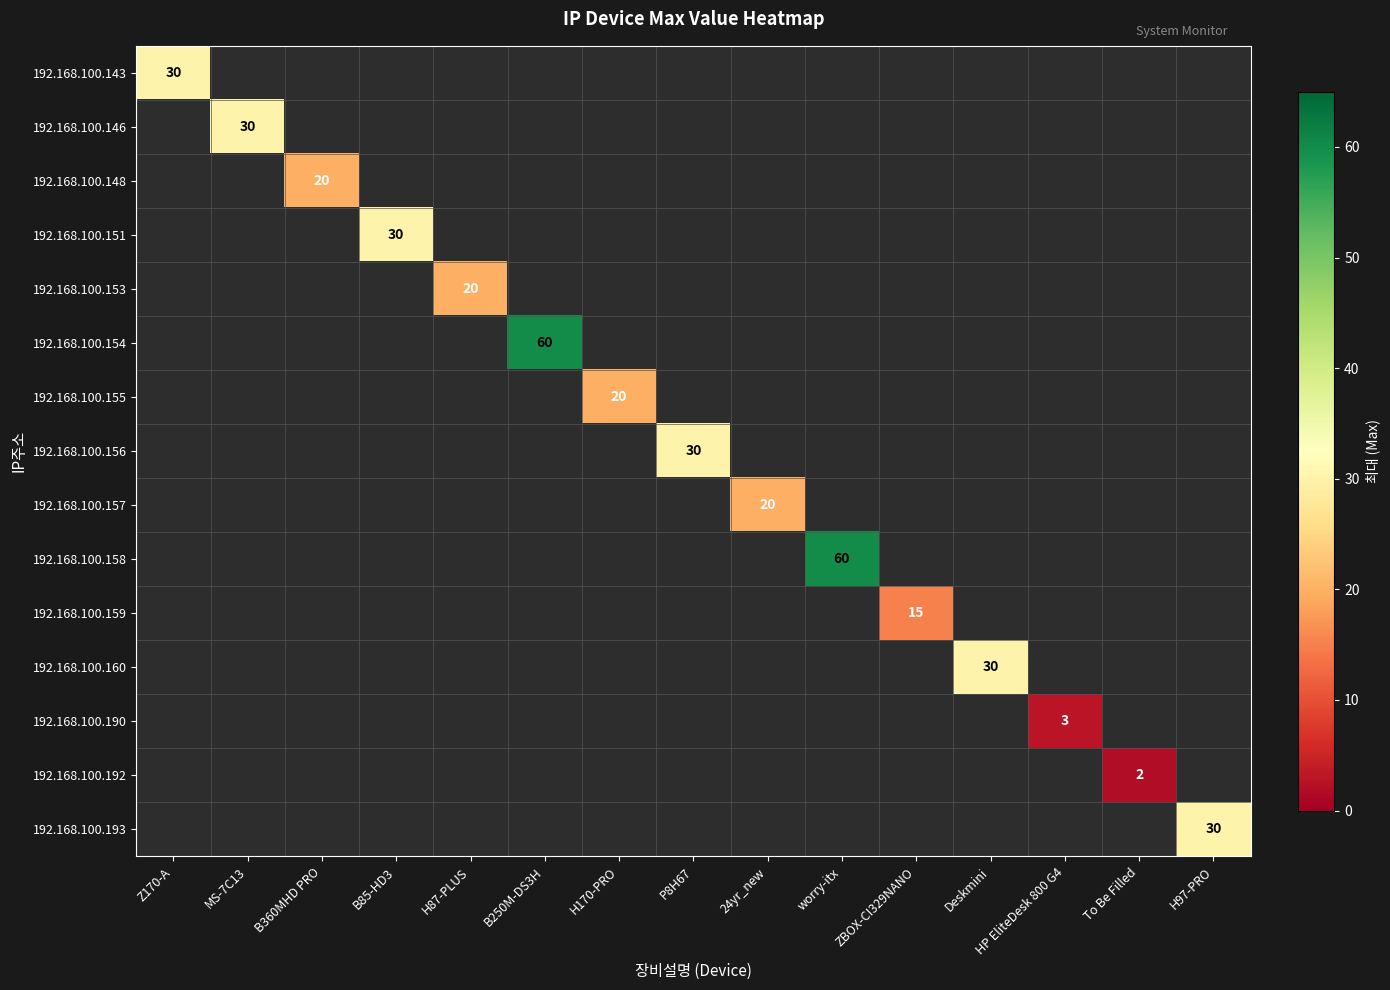

Count the number of categories in the chart.

15